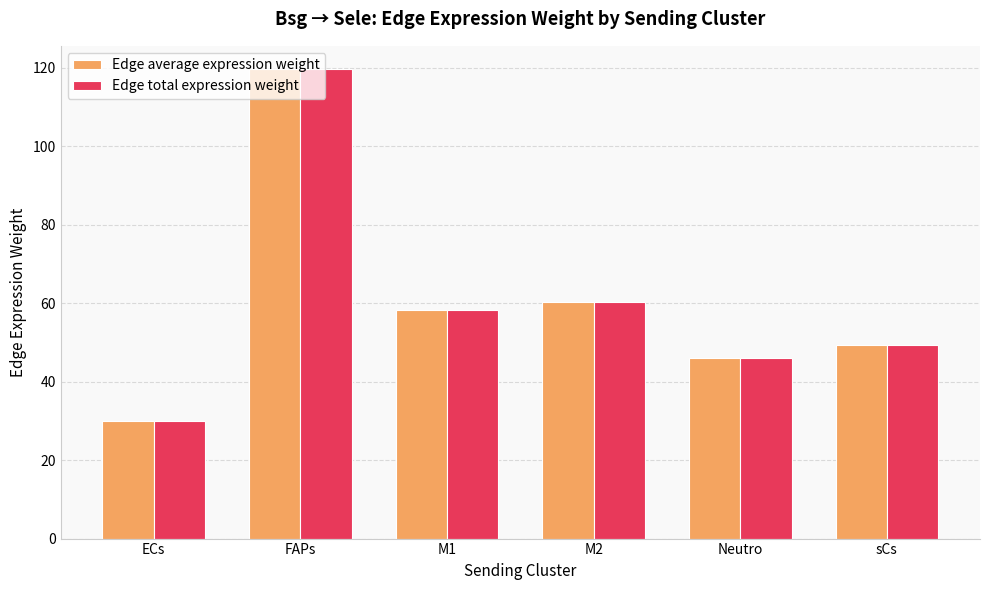

Reading left to right, extract all data points from this chart.

Edge average expression weight: ECs=29.9	FAPs=119.7	M1=58.2	M2=60.4	Neutro=46.2	sCs=49.5
Edge total expression weight: ECs=29.9	FAPs=119.7	M1=58.2	M2=60.4	Neutro=46.2	sCs=49.5